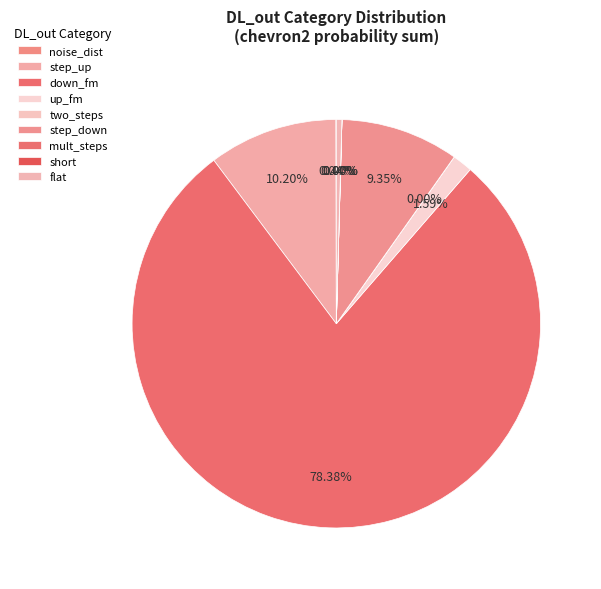

Is there any slice that represents more than half of the pie?

Yes